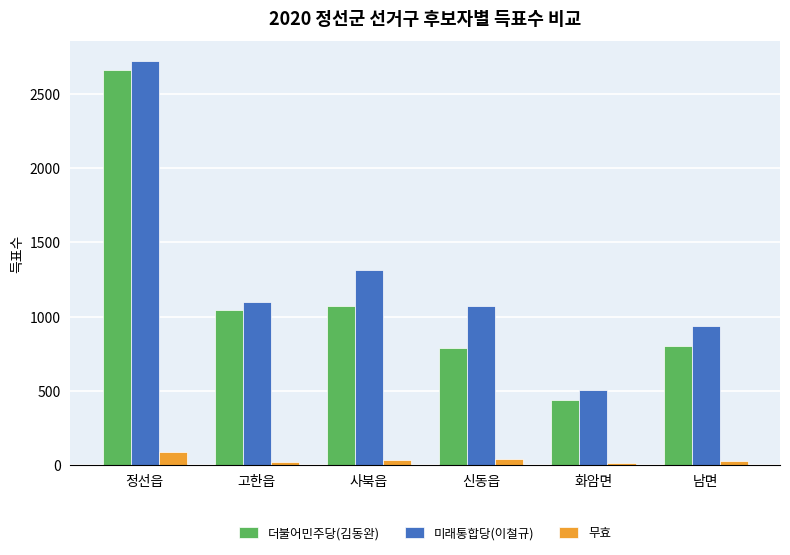

True or false: 미래통합당(이철규) has a value of 1421 at 남면.

False